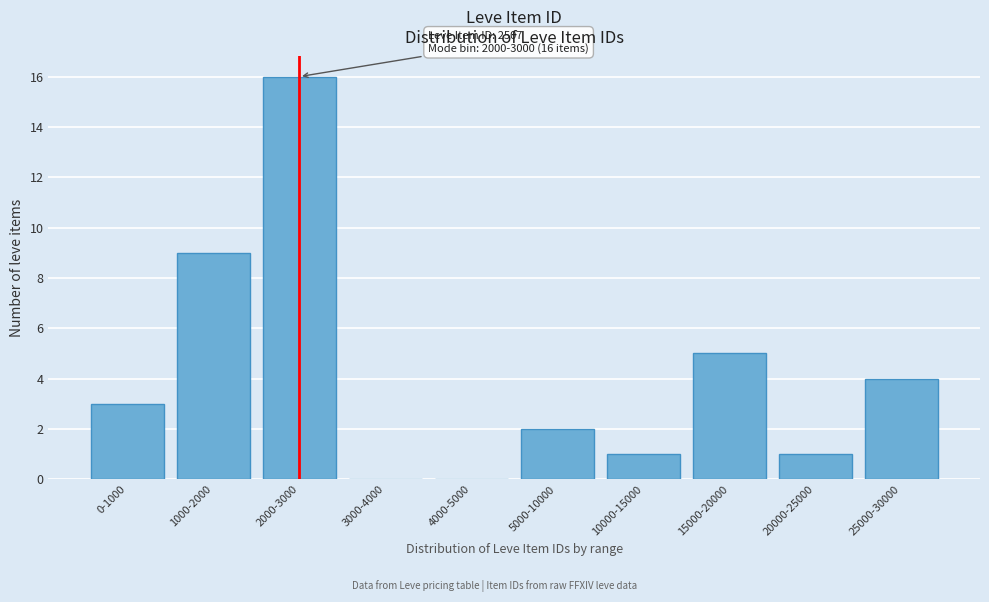

The value at 5000-10000 is 3. True or false?

False